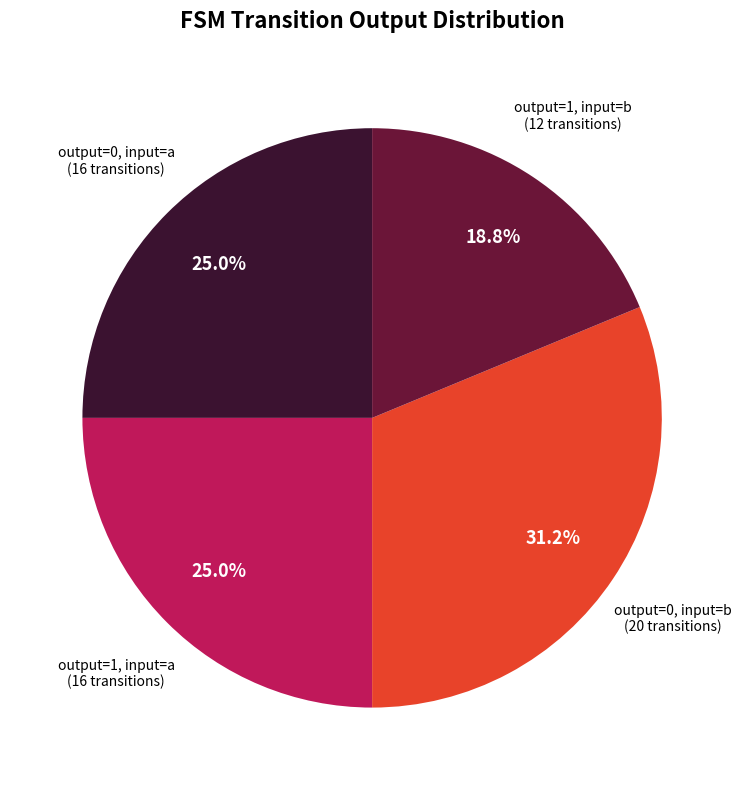

Is there any slice that represents more than half of the pie?

No